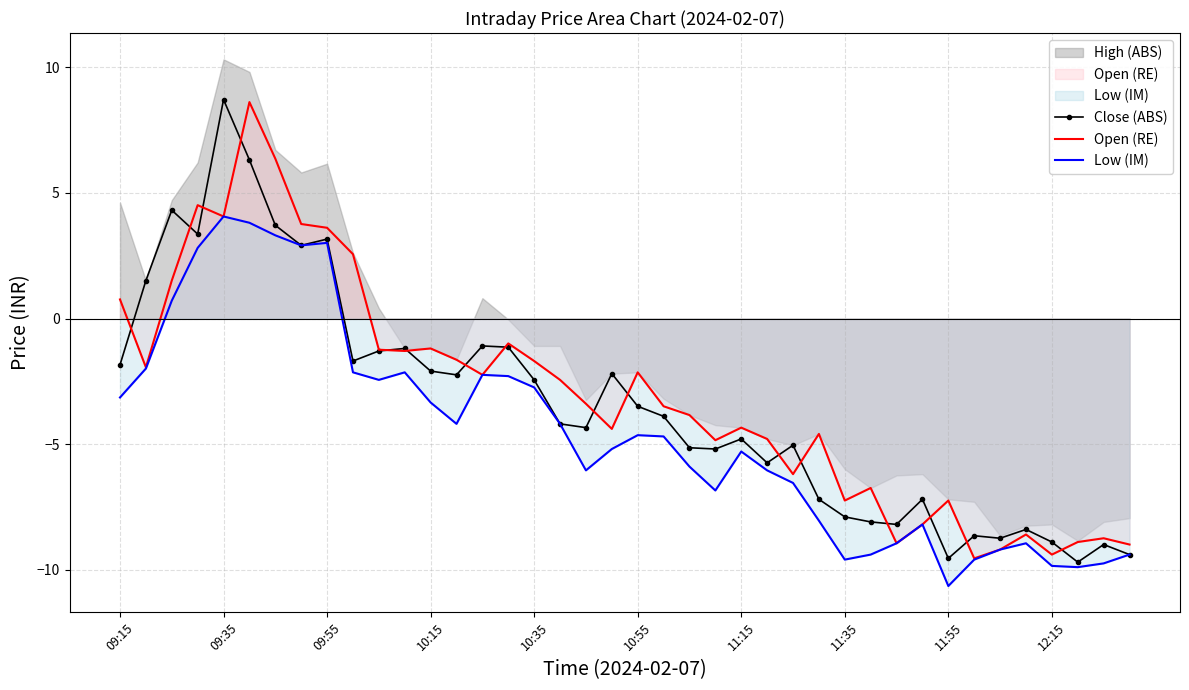

Is the value of Open (RE) at 12:15 greater than the value of Low (IM) at 11:15?

No